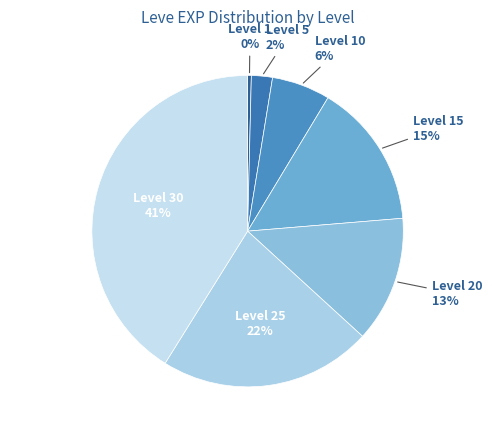

Which has a higher value, Level 20 or Level 5?

Level 20